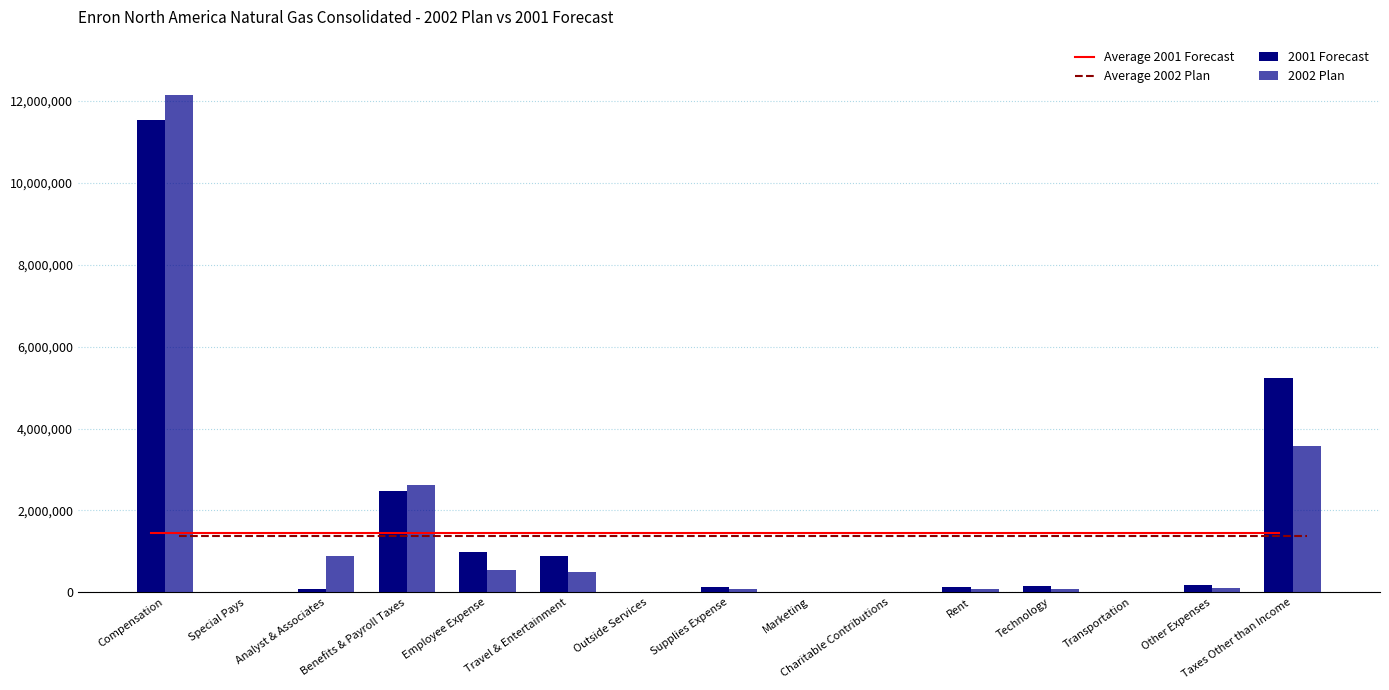

What position from the left is Outside Services?

7